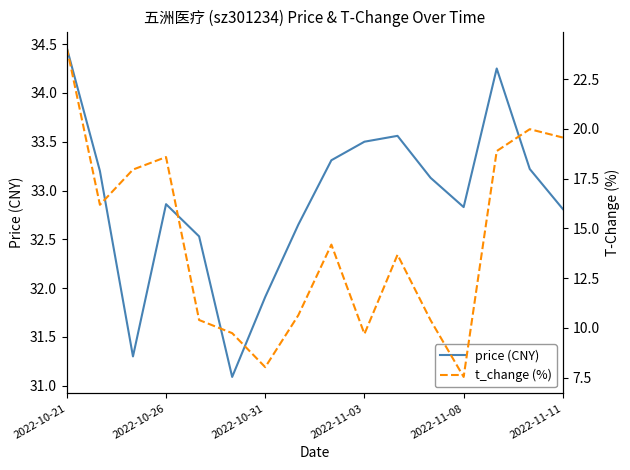

How many lines are shown in the chart?

2